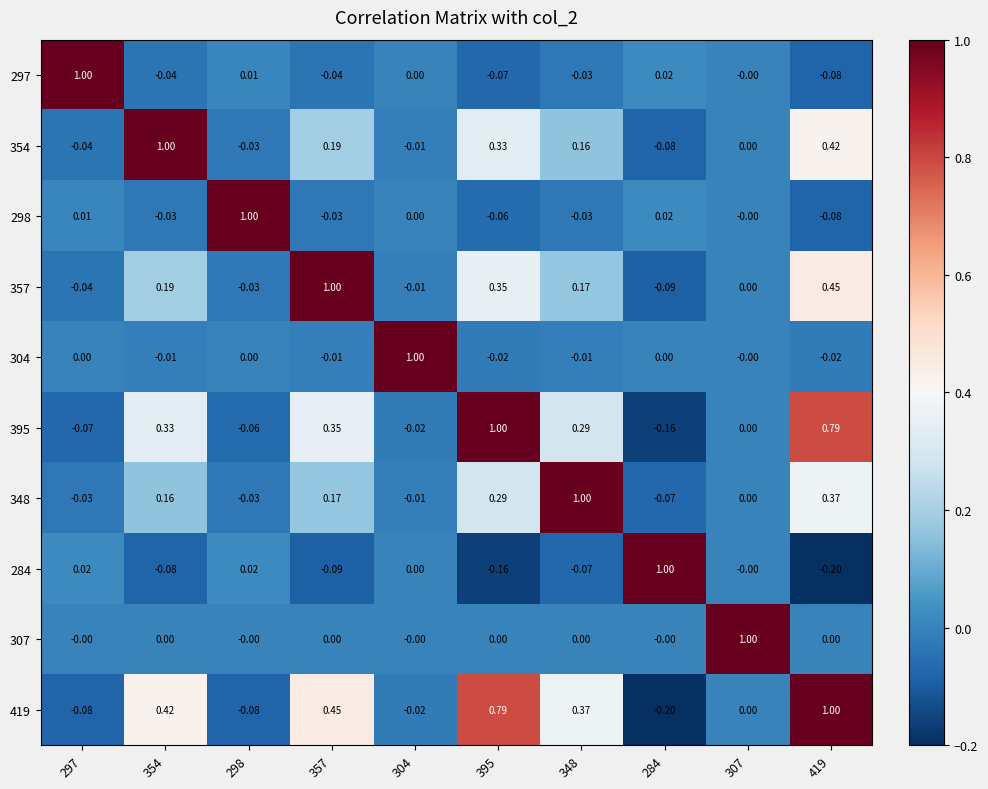

At which category is the sum across all series the highest?

419